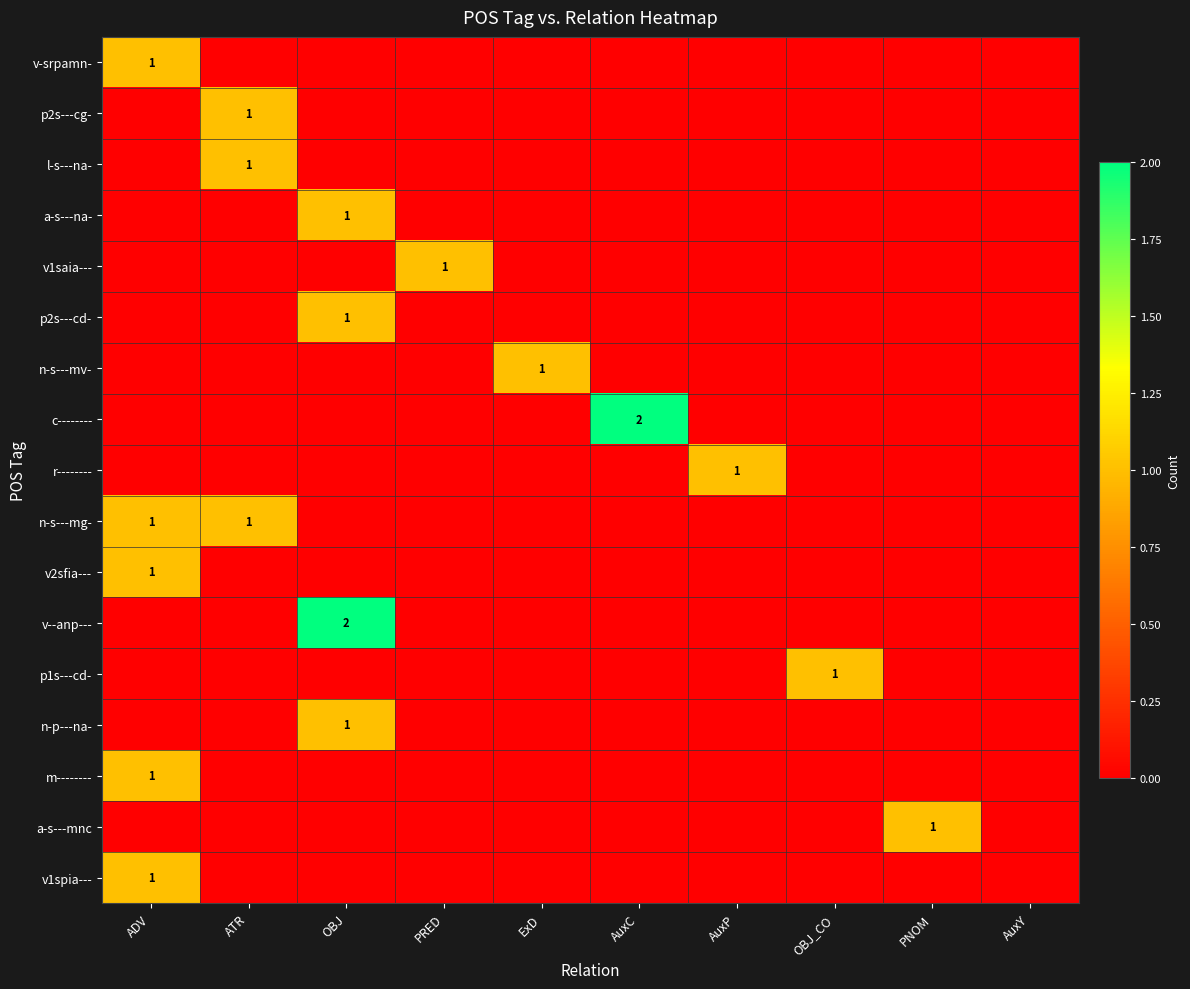

List the labels in order of a-s---na- value, smallest first.

ADV, ATR, PRED, ExD, AuxC, AuxP, OBJ_CO, PNOM, AuxY, OBJ